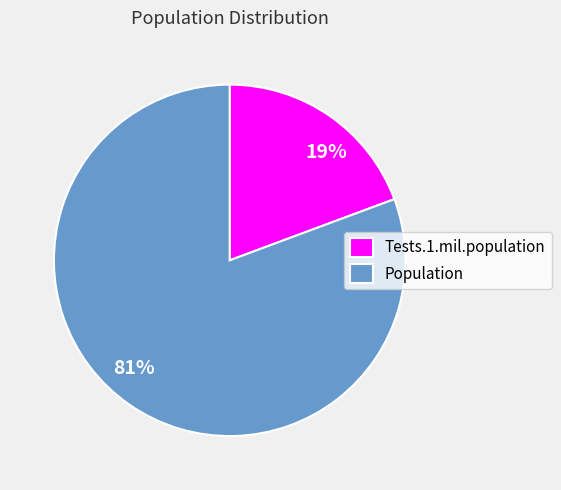

To the nearest percent, what is the average slice percentage?

50%